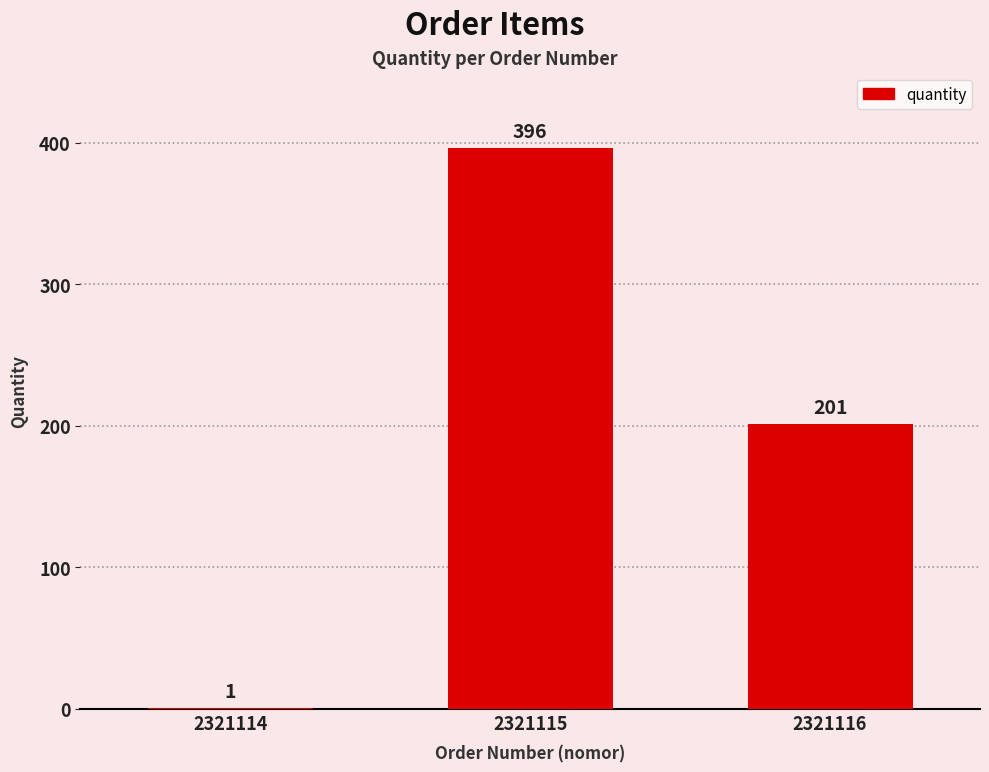

Is it true that the value at 2321116 is 201?

True